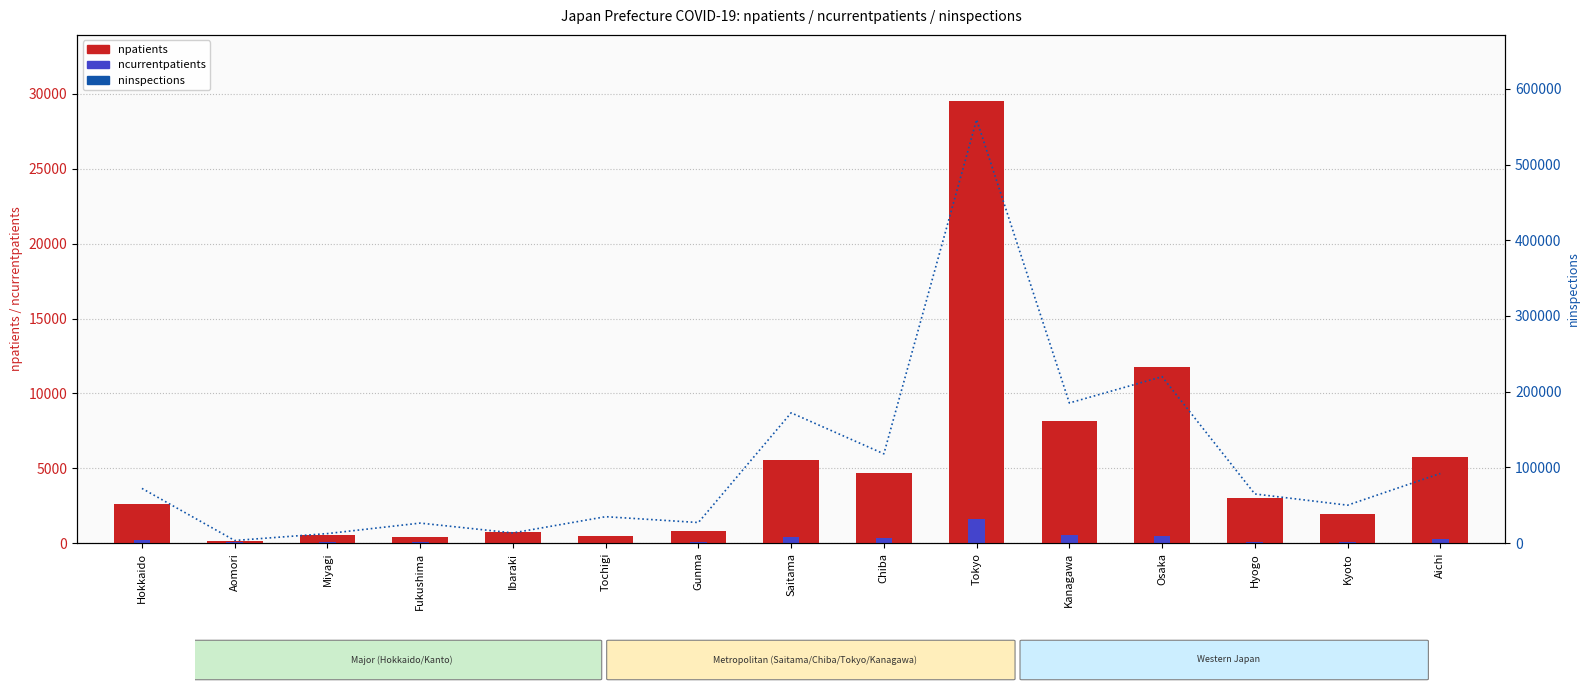

The npatients series shows 18980 at Osaka. True or false?

False